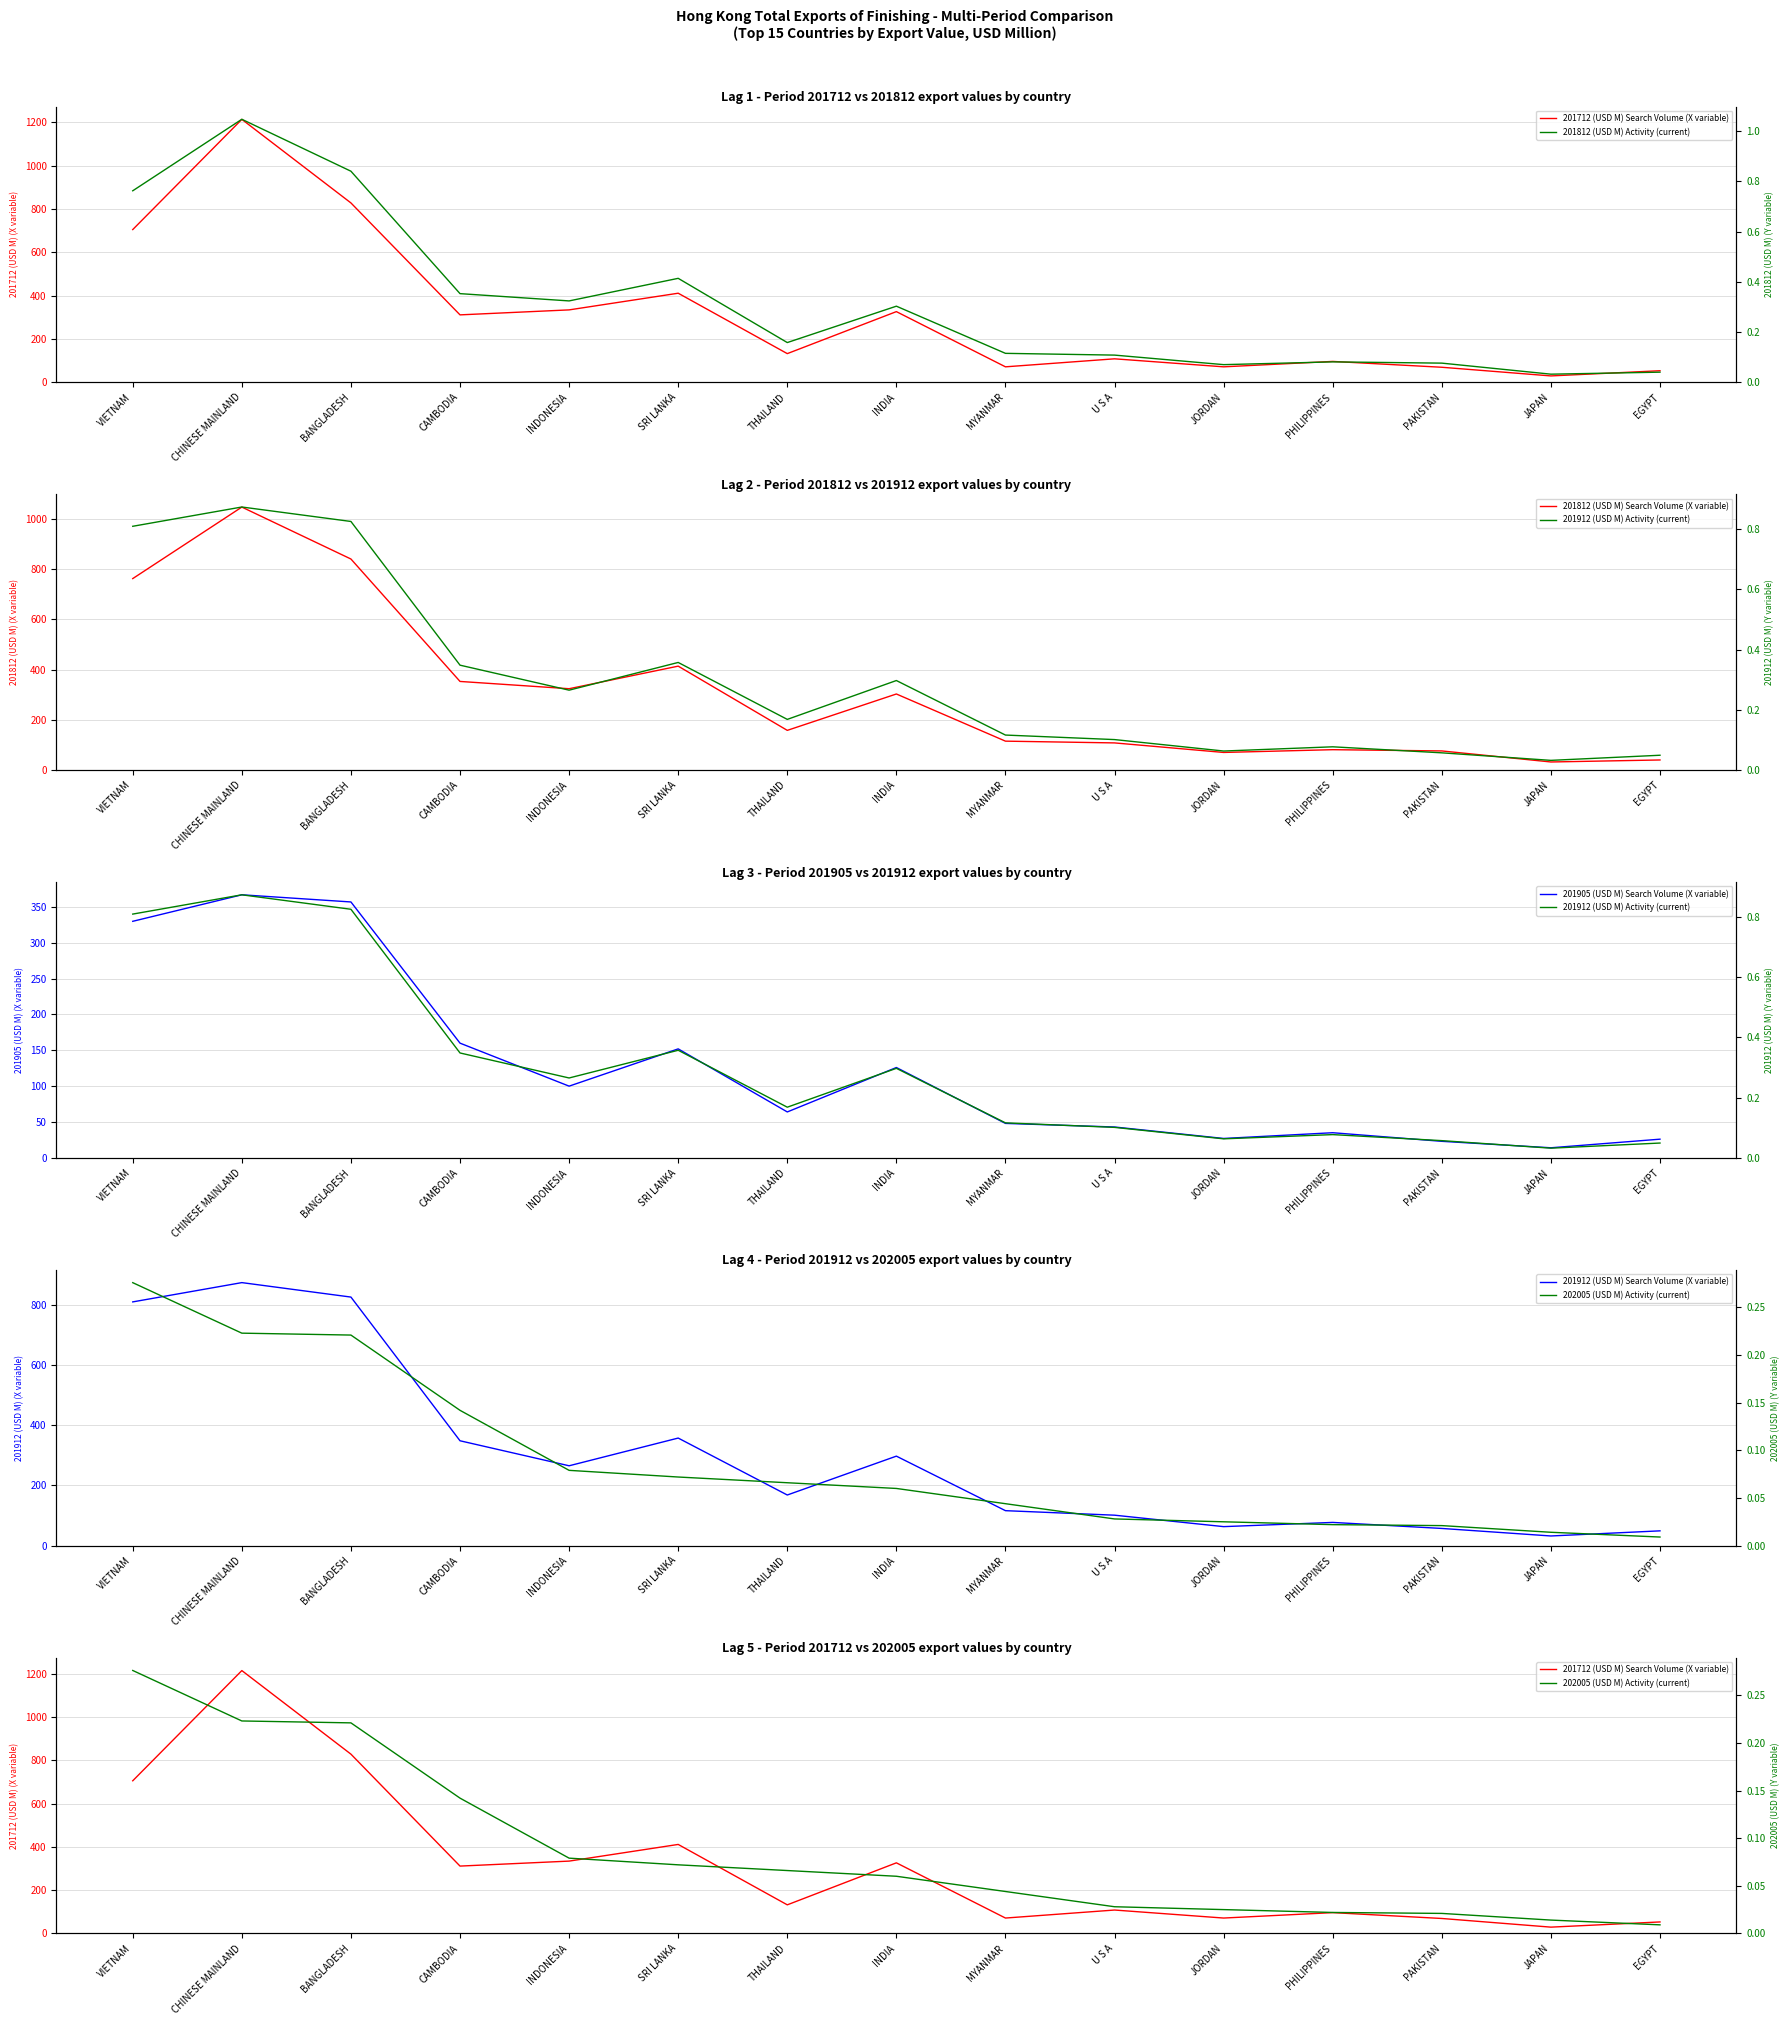

The value of 201812 (USD M) at U S A is 190.5. True or false?

False